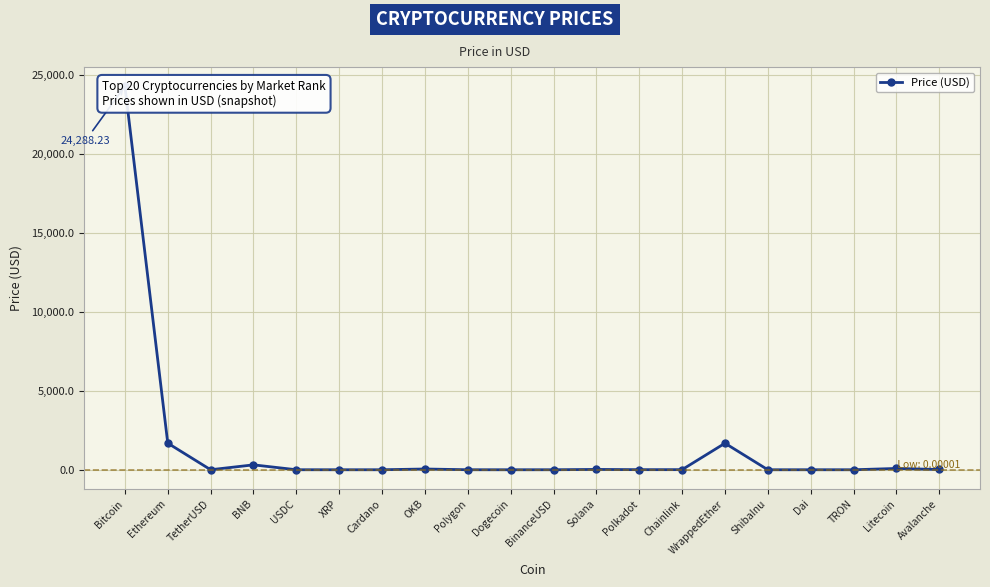

List the labels in order of value, smallest first.

ShibaInu, TRON, Dogecoin, Cardano, XRP, Dai, USDC, BinanceUSD, TetherUSD, Polygon, Polkadot, Chainlink, Avalanche, Solana, OKB, Litecoin, BNB, WrappedEther, Ethereum, Bitcoin